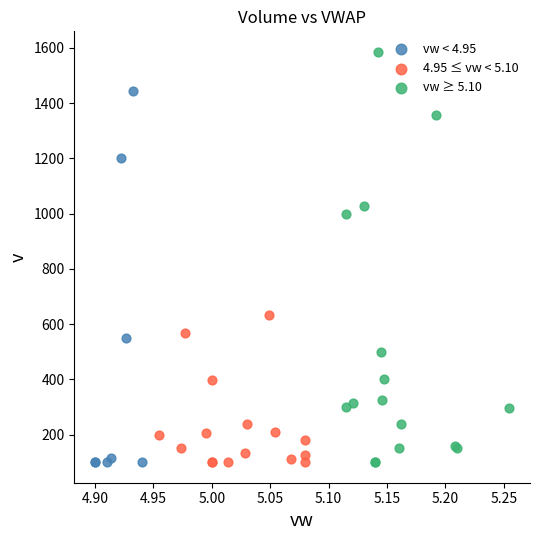

Which series reaches the maximum Y coordinate?

vw ≥ 5.10